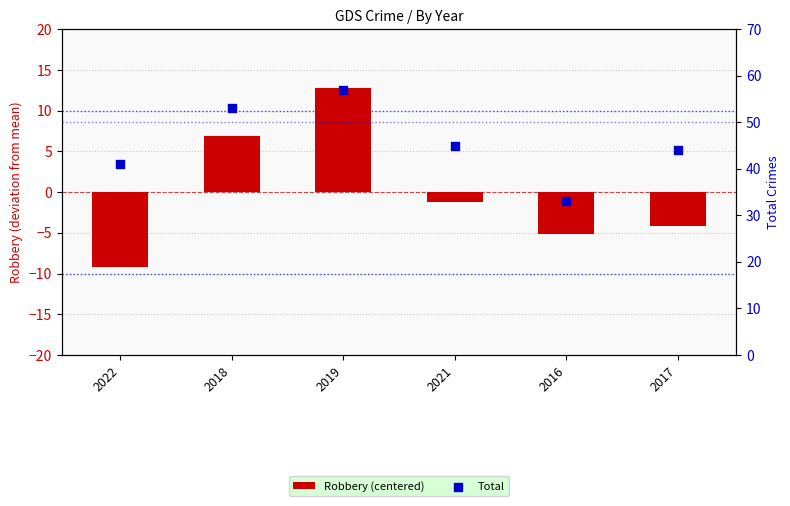

At how many categories does at least one series exceed 33?

5